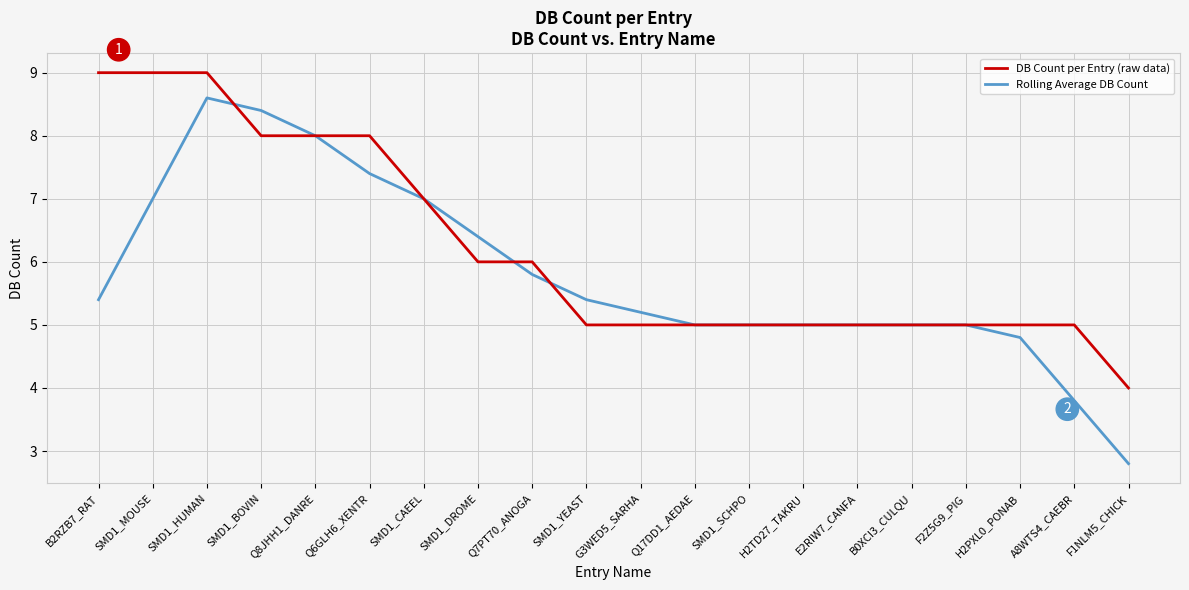

Count the number of data series in this chart.

2